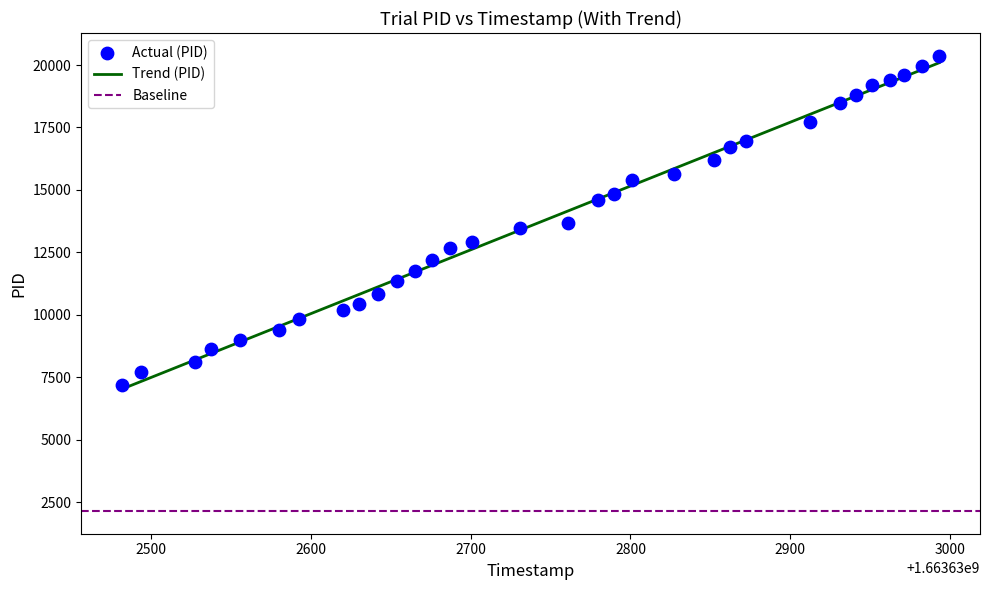

What is the range of Y values (max minus min)?

13168